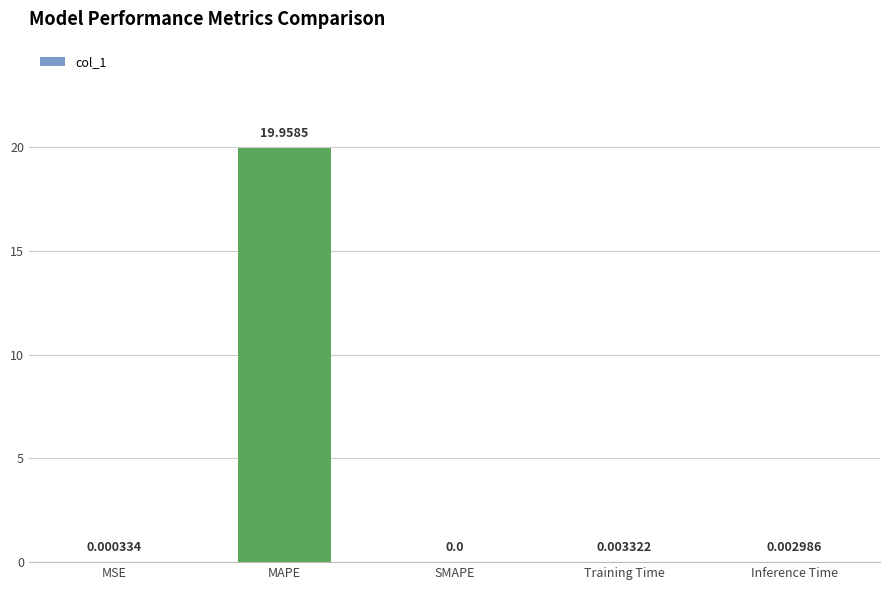

At which category does the chart reach its peak across all series?

MAPE